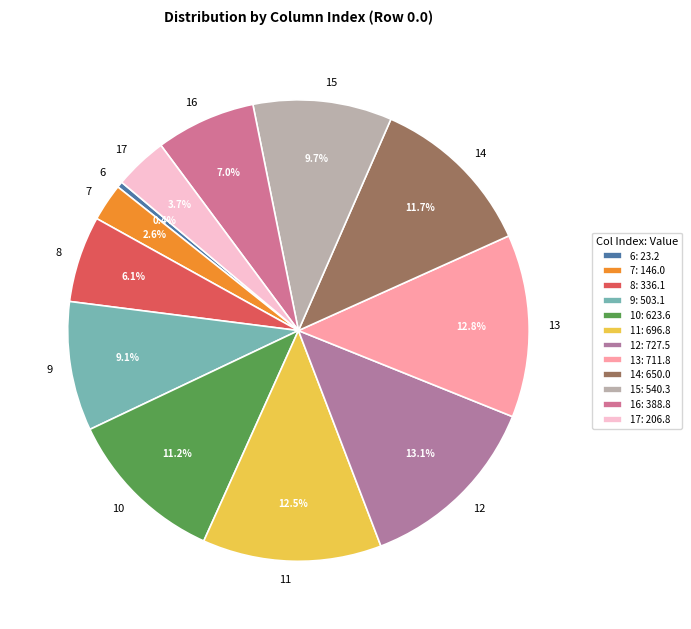

True or false: 7 accounts for 3% of the total.

True